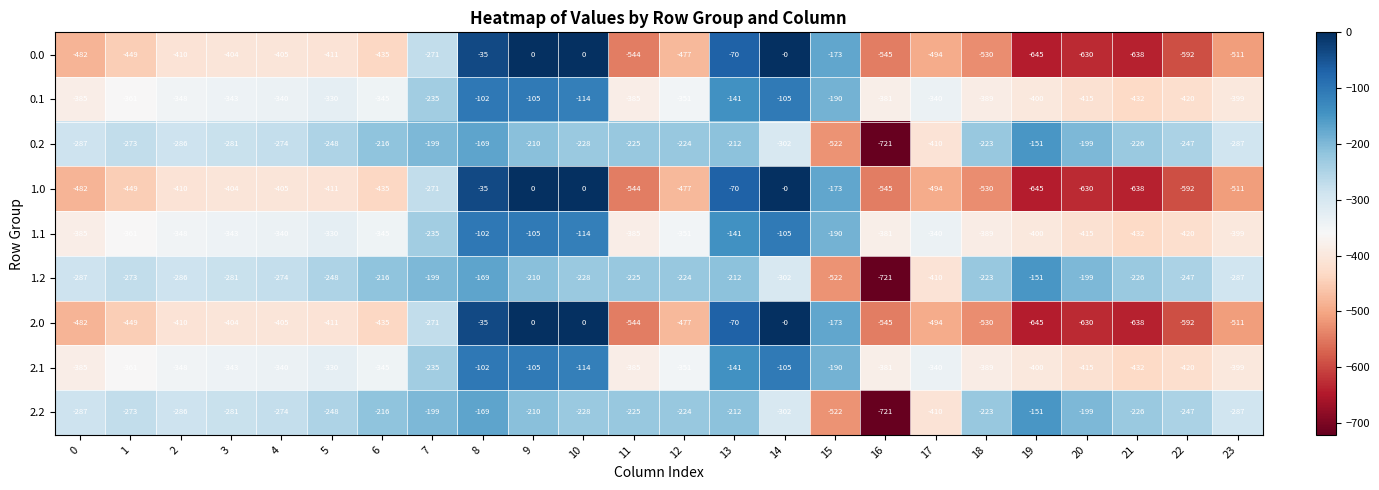

Which category has the lowest value across all series?

16